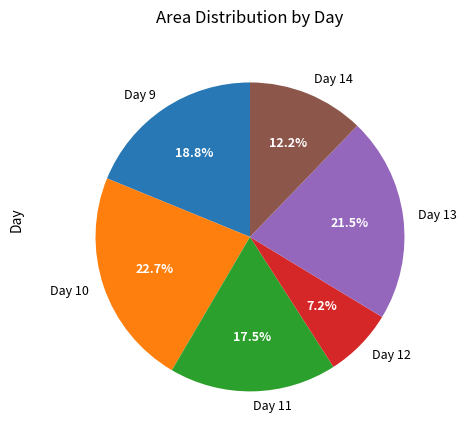

Is there any slice that represents more than half of the pie?

No